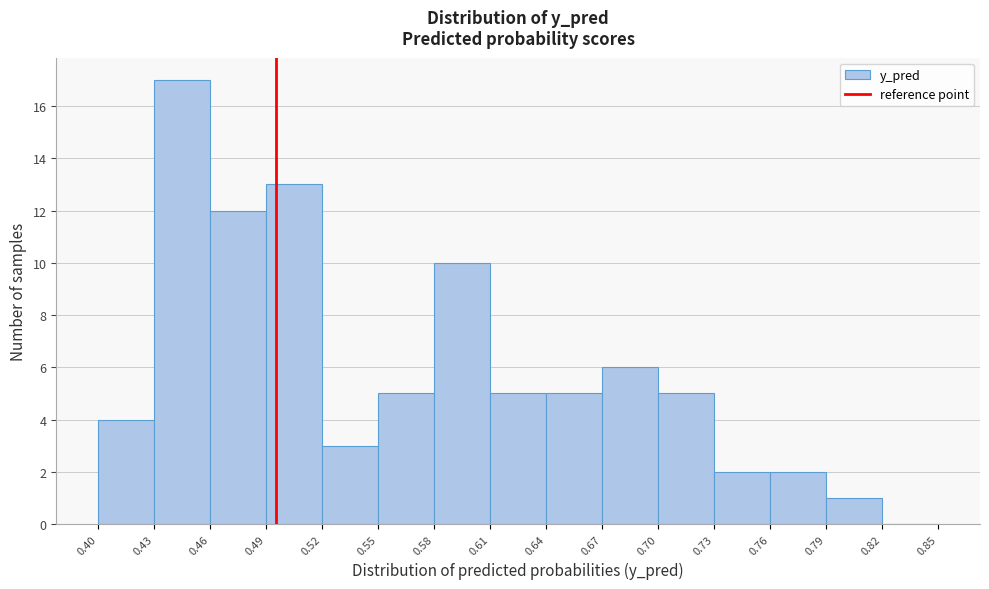

How tall is the bar that spans 0.70 to 0.73 on the x-axis? The values are not printed on the chart, so give them approximately, as read against the axis.

5